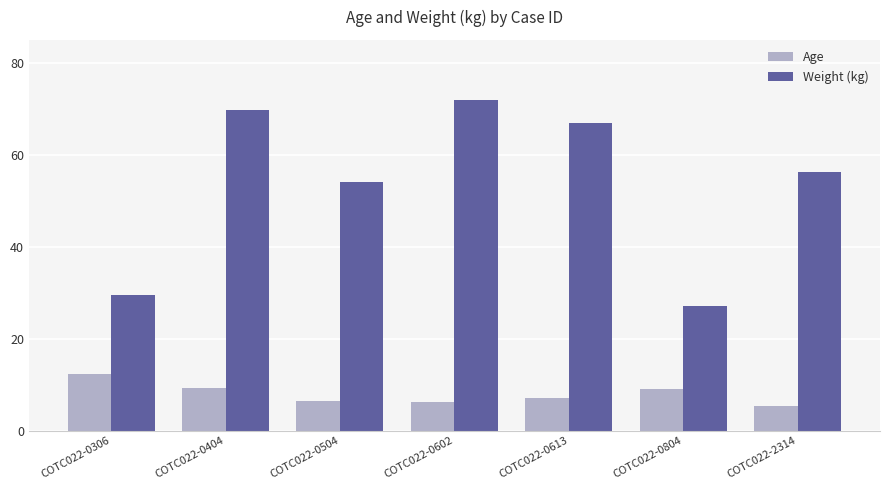

Rank the series by their maximum value, from highest to lowest.

Weight (kg), Age